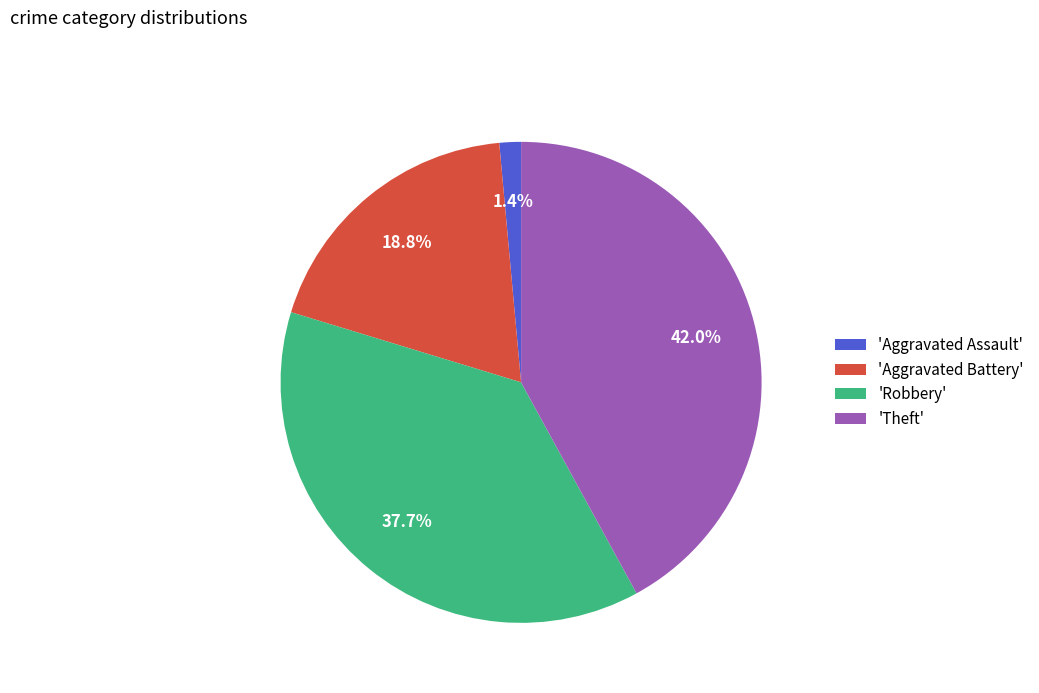

Which category has the smallest portion of the pie?

'Aggravated Assault'